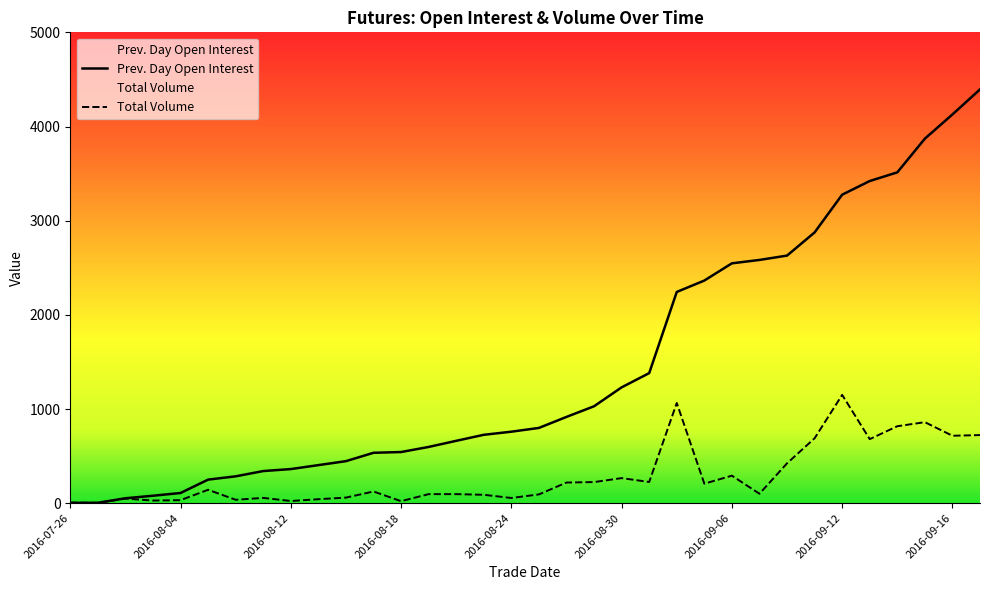

Between which two adjacent categories do Prev. Day Open Interest and Total Volume first intersect?

2016-07-26 and 2016-07-29